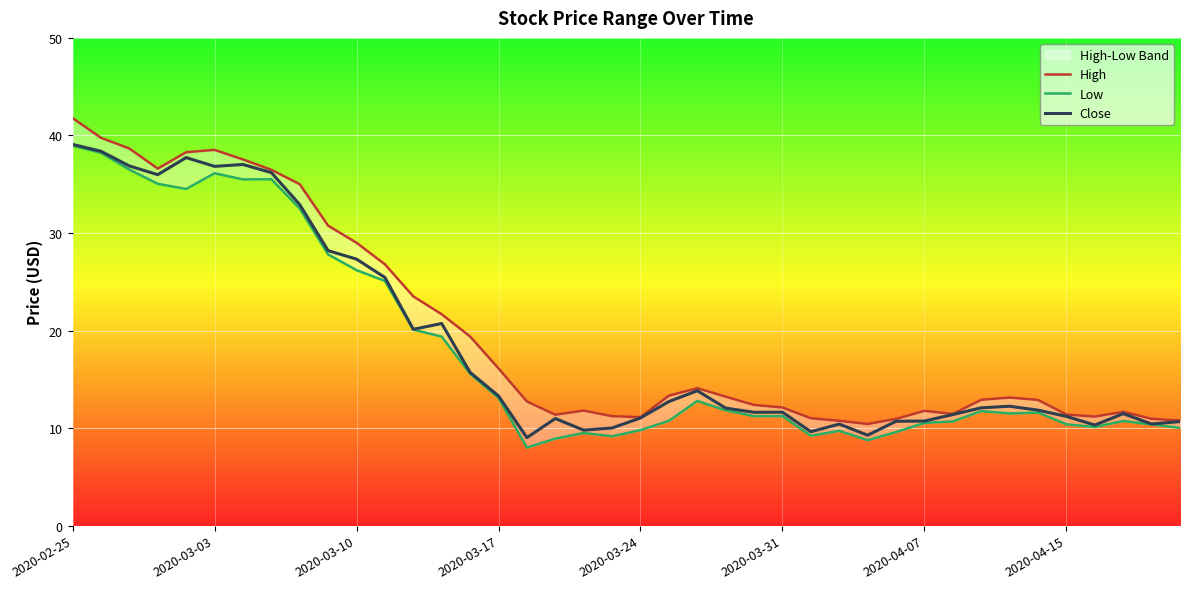

At which category does the chart reach its peak across all series?

2020-02-25